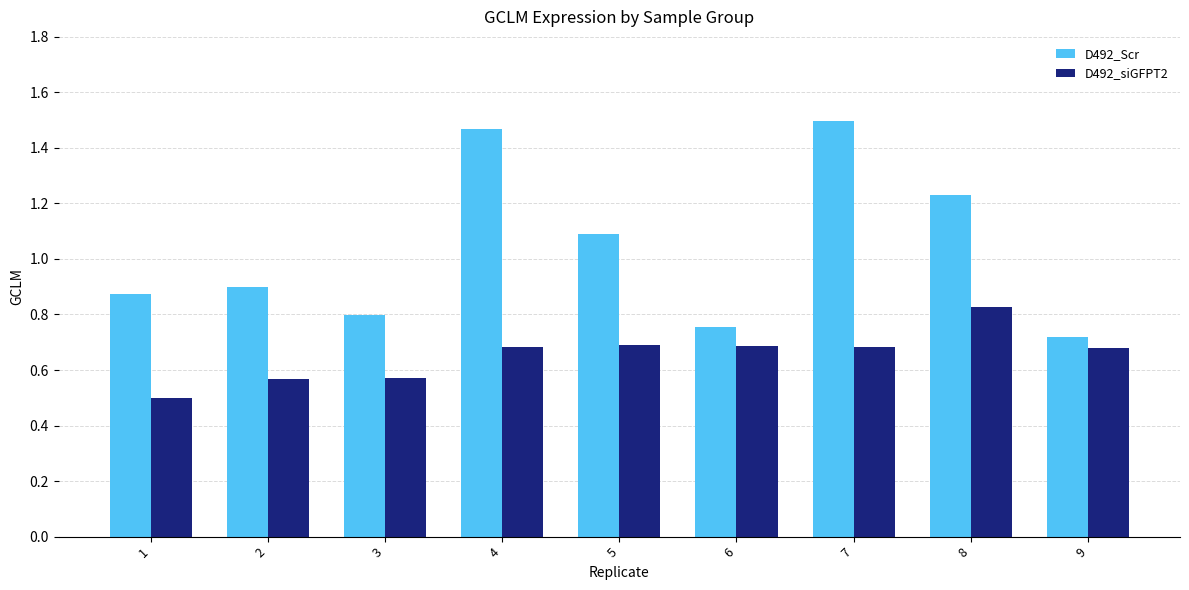

At which label does D492_Scr reach its peak?

7